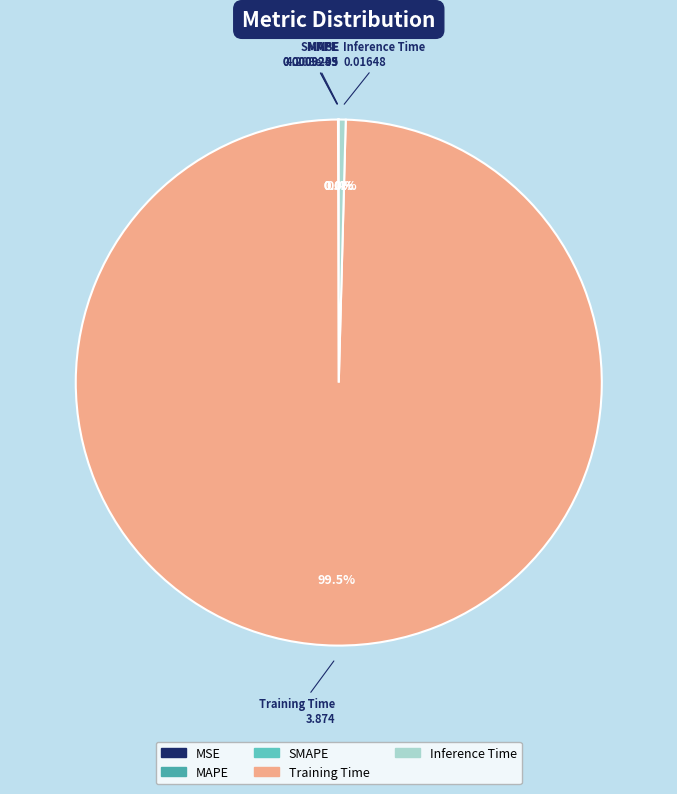

Which slice represents more than half of the pie?

Training Time